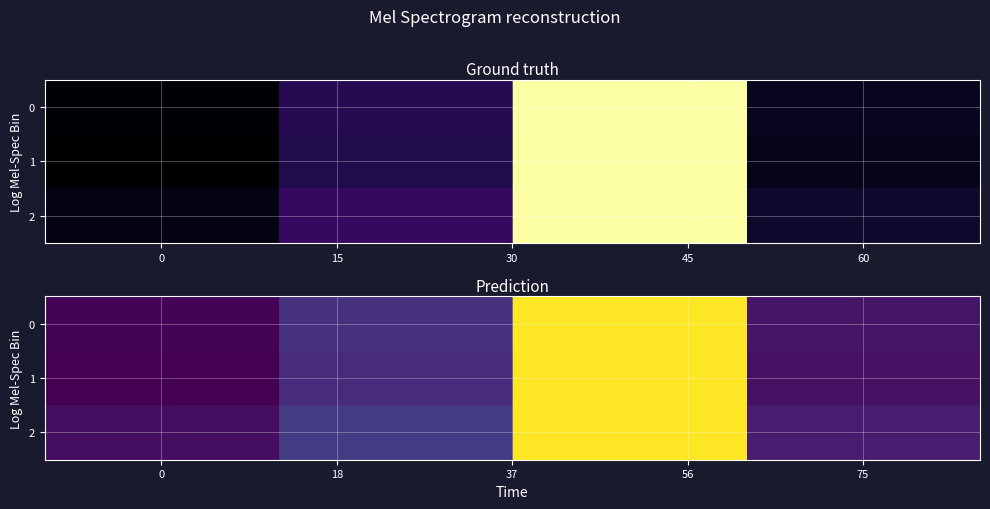

List the series in order of their peak value, lowest first.

0, 2, 1